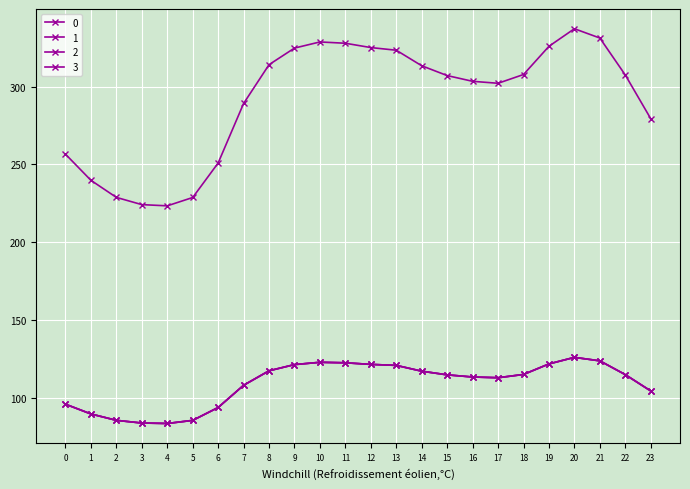

Is this an area chart (filled region under the line)?

No